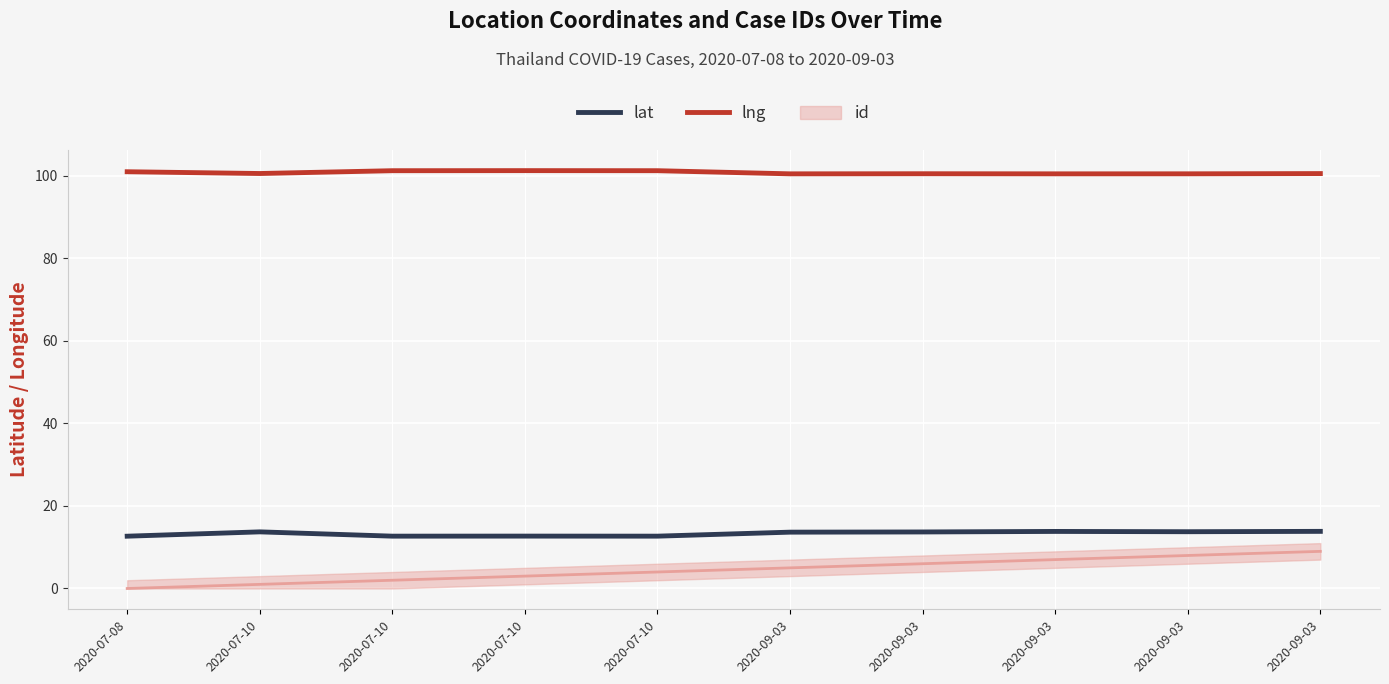

What is the value of the lng point at the 6th from the left?

100.5